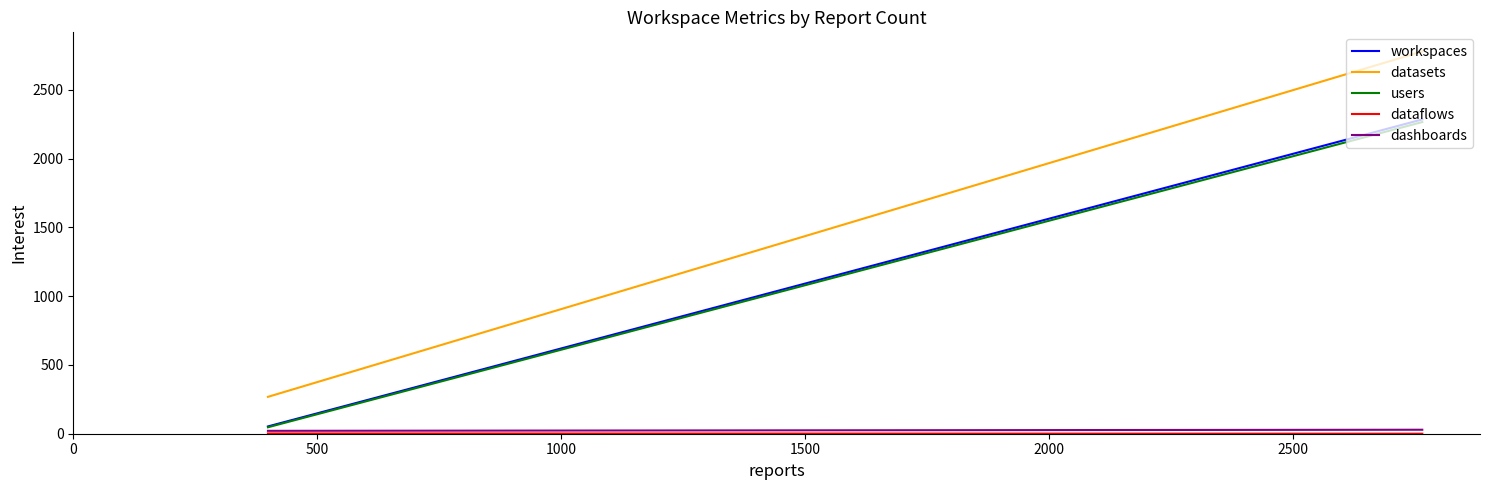

How many lines are shown in the chart?

5